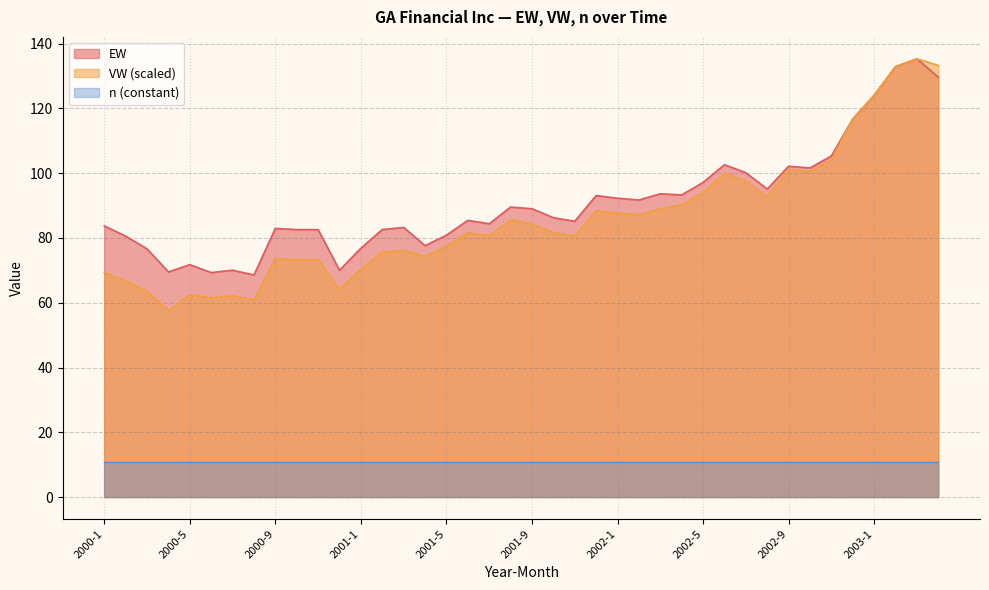

Does the chart display data point markers on the line(s)?

No